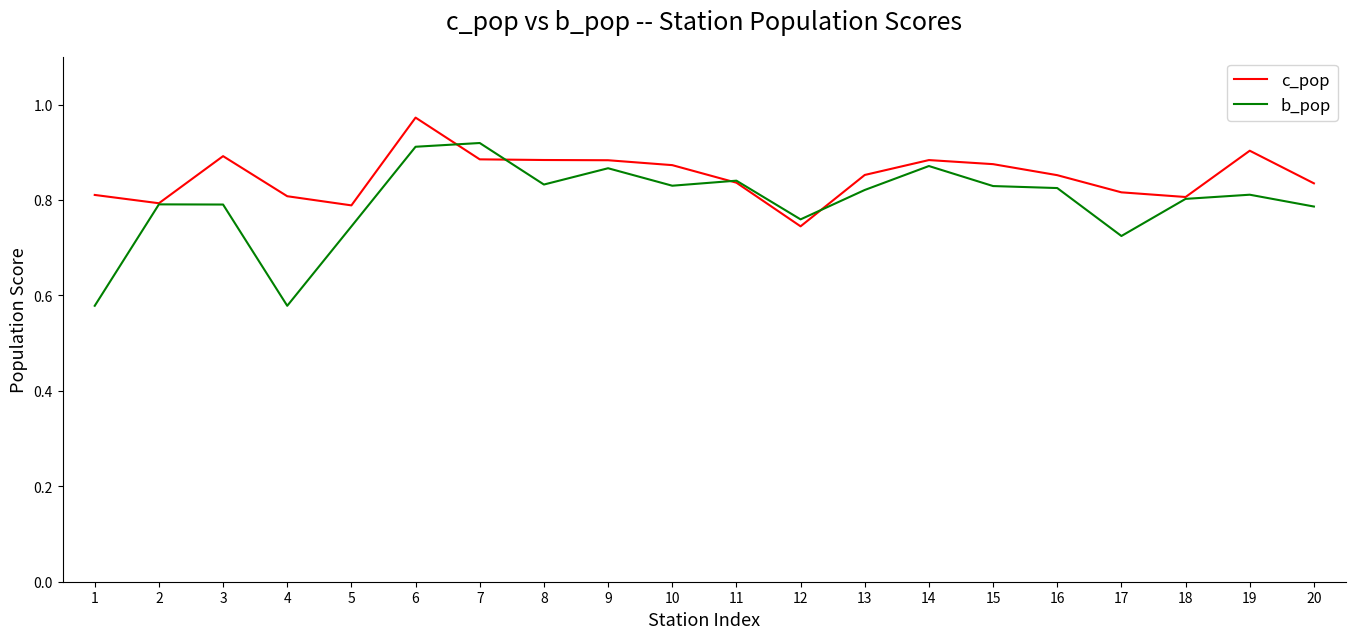

What is the sum of all b_pop values?

15.9